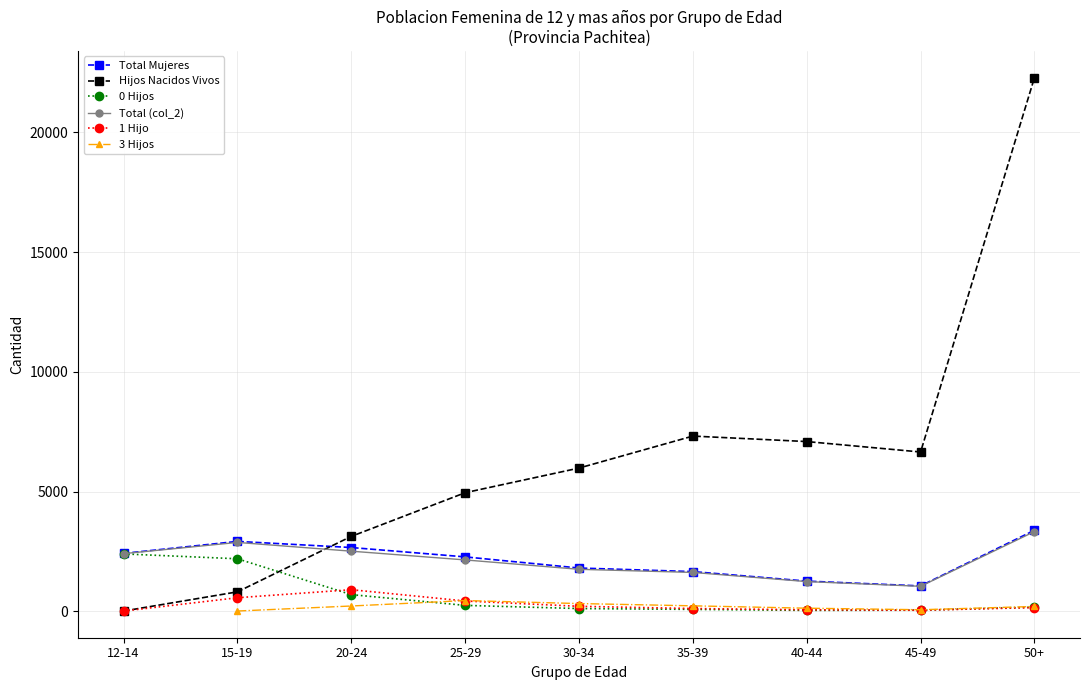

Is it true that 0 Hijos equals 53.8 at 30-34?

False